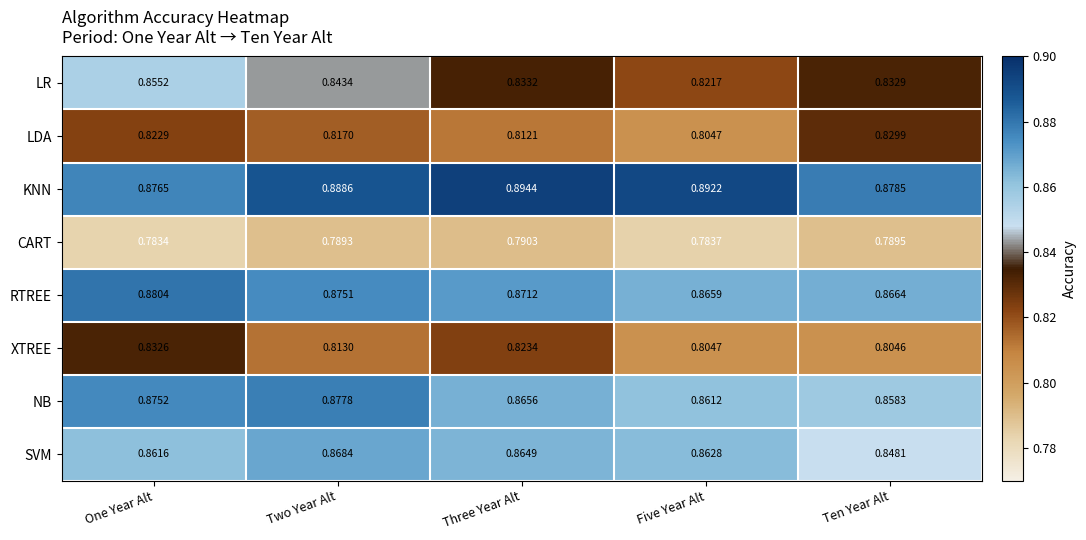

At how many categories does at least one series exceed 0?

5